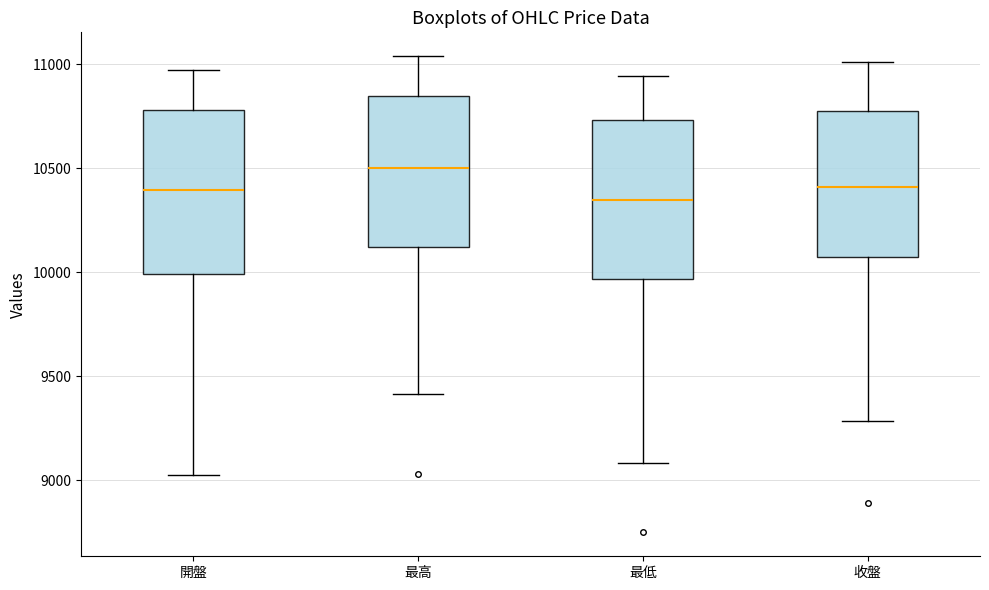

Where does the lower whisker of the box for 收盤 end on the y-axis? The values are not printed on the chart, so give them approximately, as read against the axis.

9300